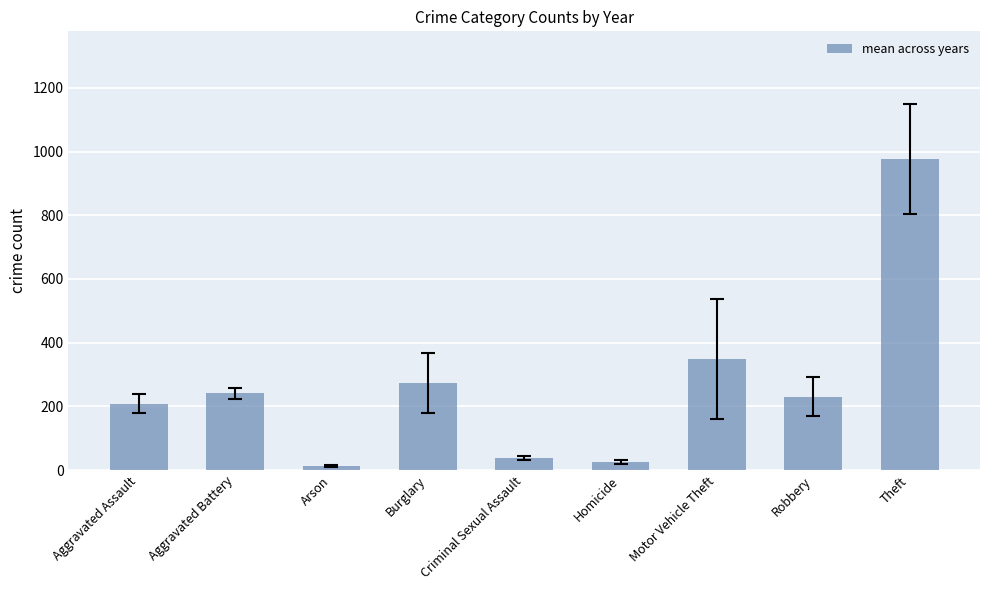

What is the minimum value shown in the chart?

12.0